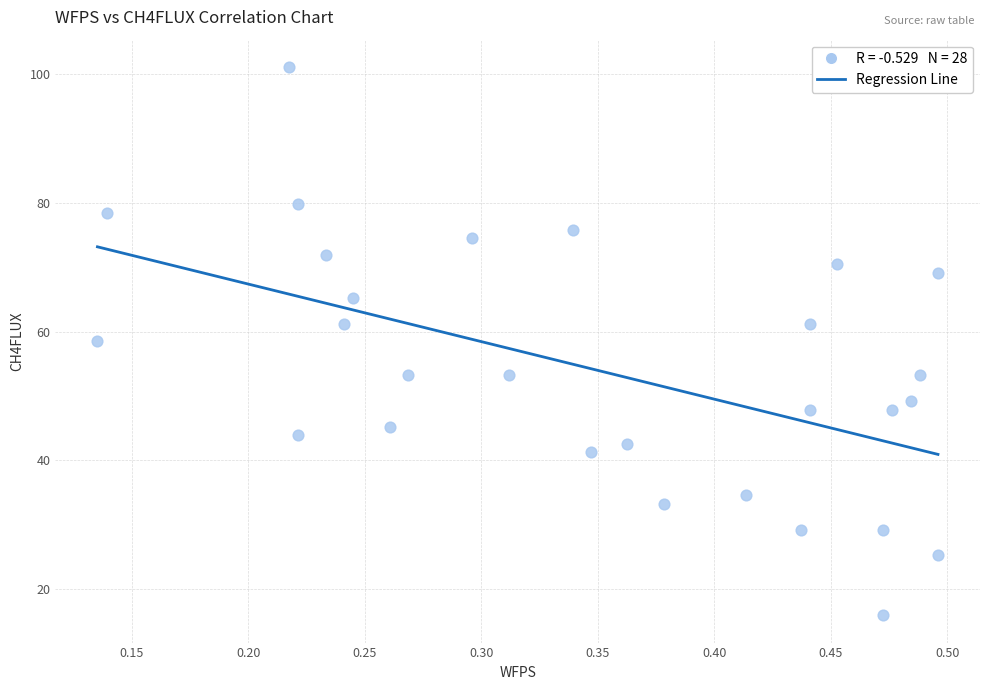

What is the range of X values (max minus min)?

0.4